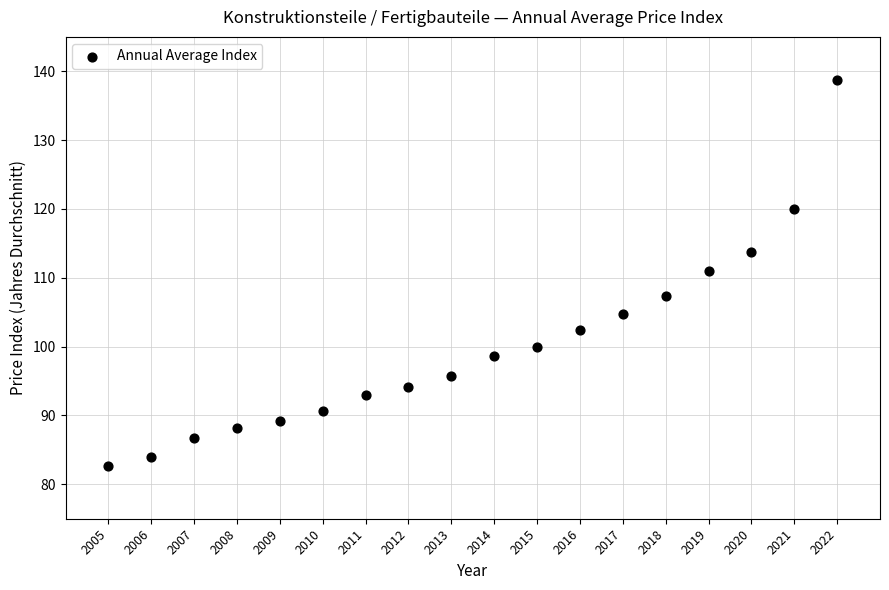

What is the range of Y values (max minus min)?

56.1